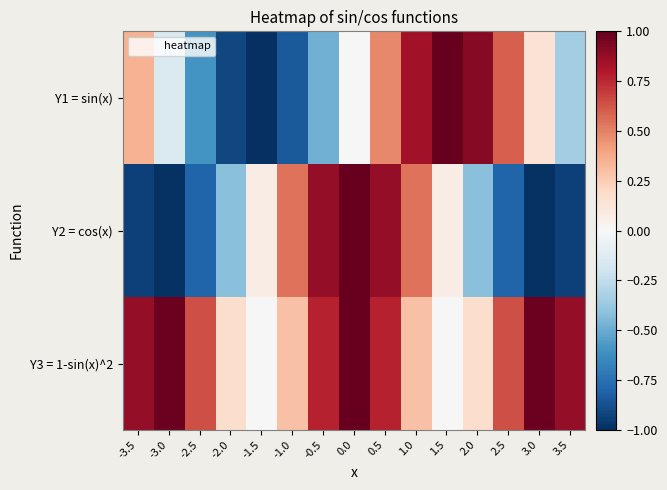

At how many categories does at least one series exceed 0?

15